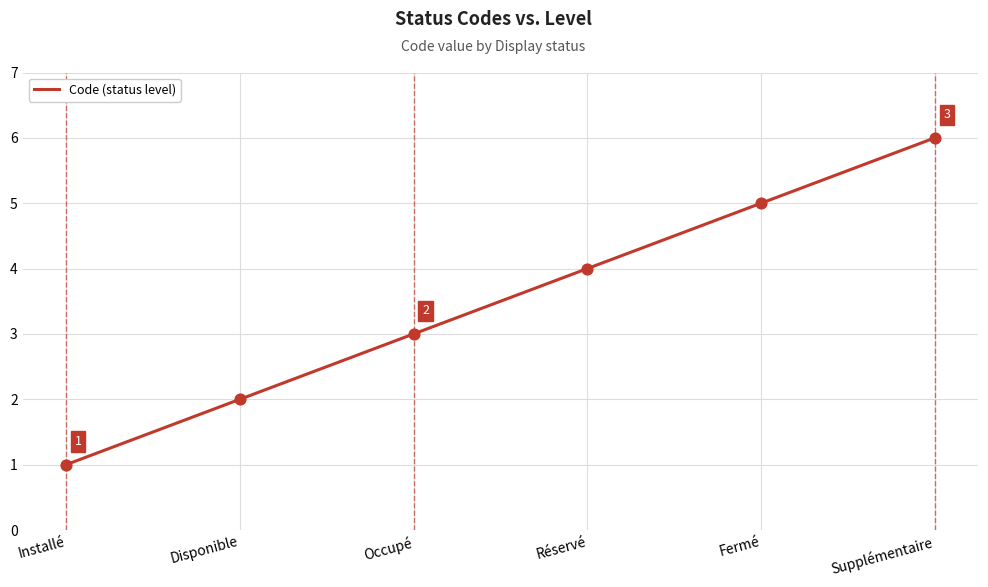

Approximately how many times larger is the value at Disponible compared to Réservé?

0.5